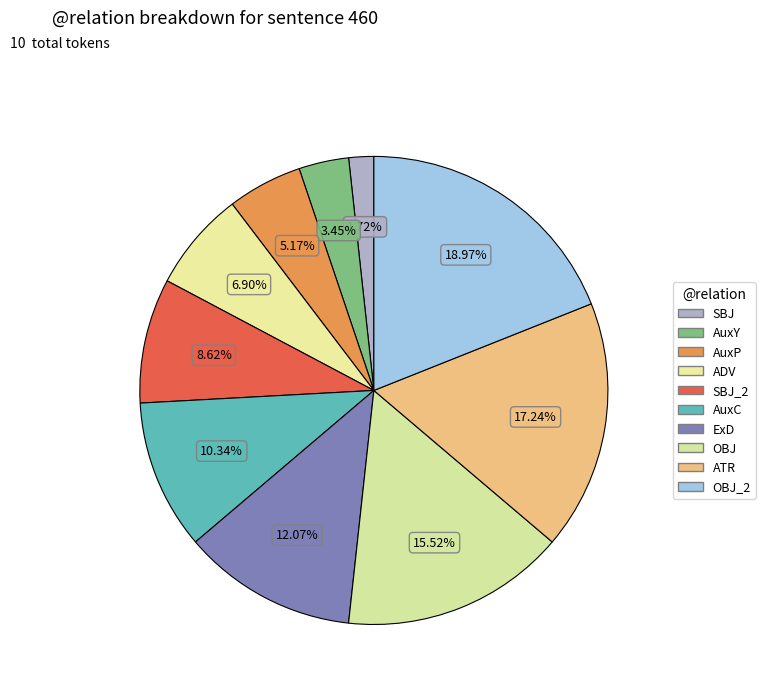

Is there any slice that represents more than half of the pie?

No